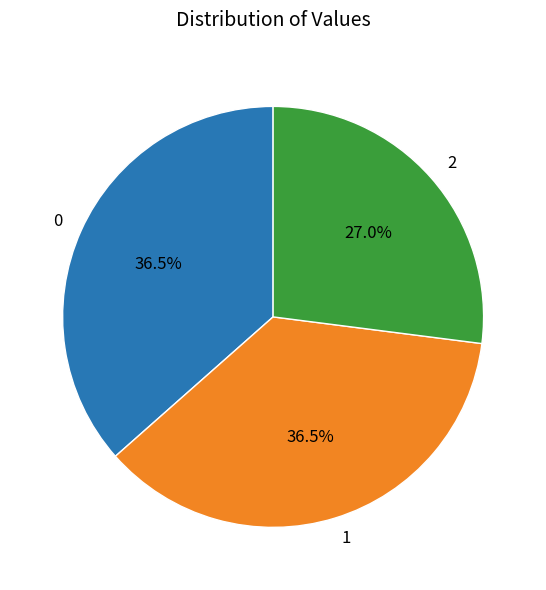

To the nearest percent, what is the average slice percentage?

33%